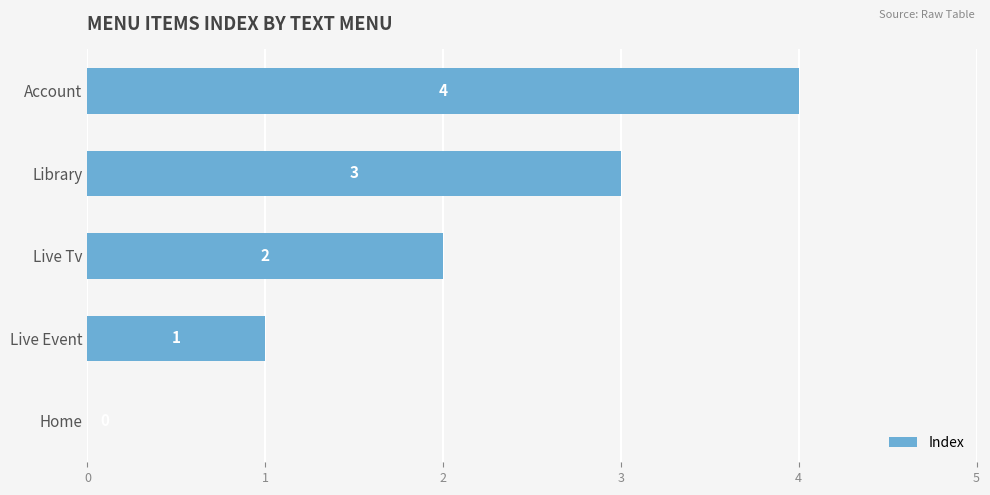

What is the change in value from Live Tv to Library?

+1